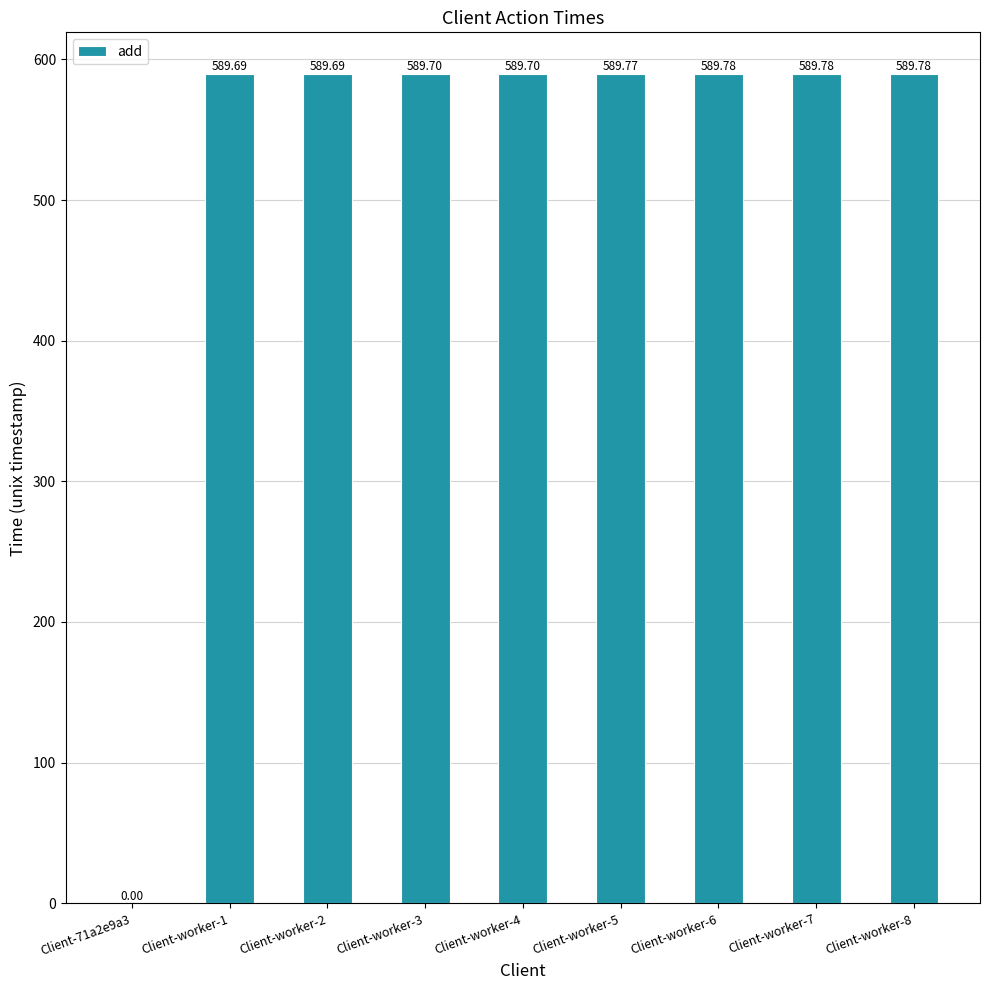

What is the change in value from Client-worker-3 to Client-worker-7?

+0.1